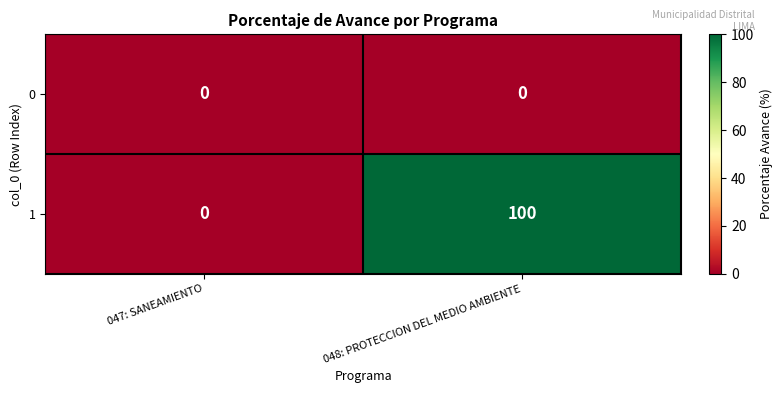

Rank the series by their maximum value, from lowest to highest.

0, 1